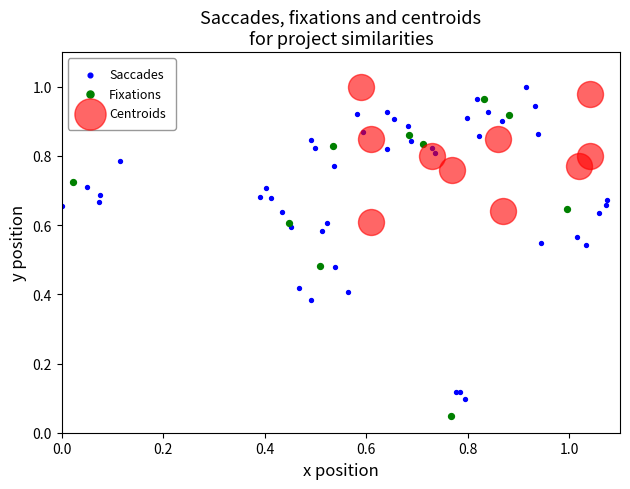

Which series contains the lowest Y value?

Fixations